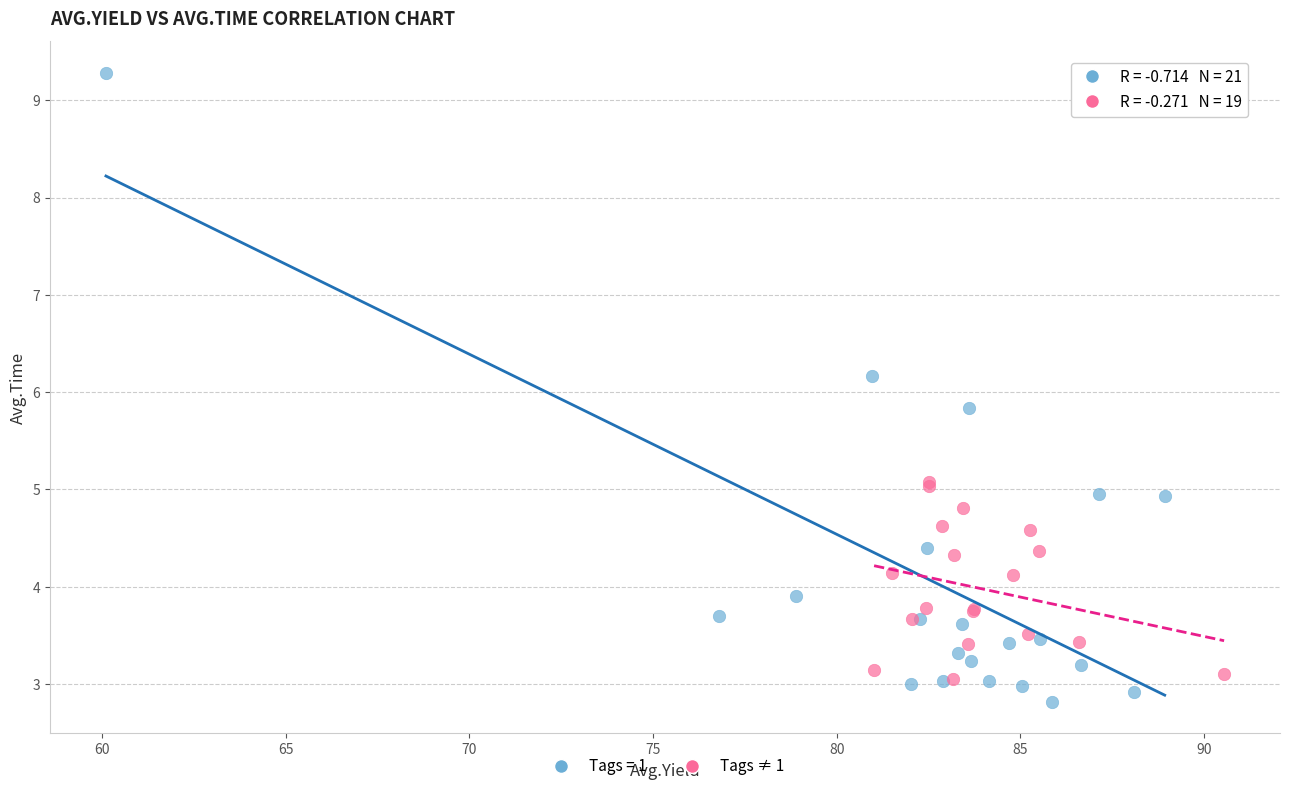

Which series reaches the maximum Y coordinate?

Tags = 1